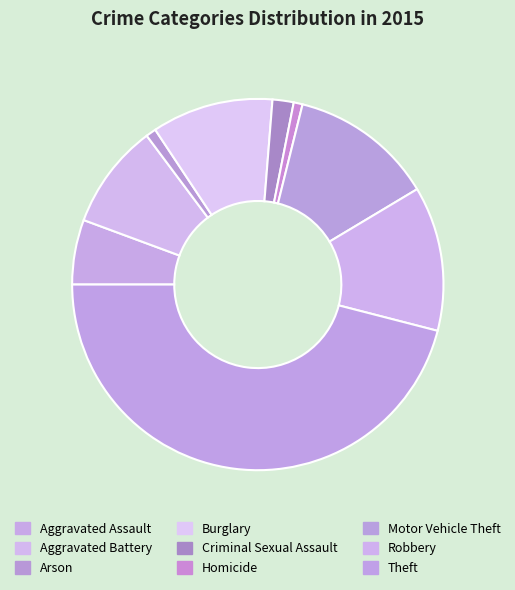

How many slices are in this pie chart?

9